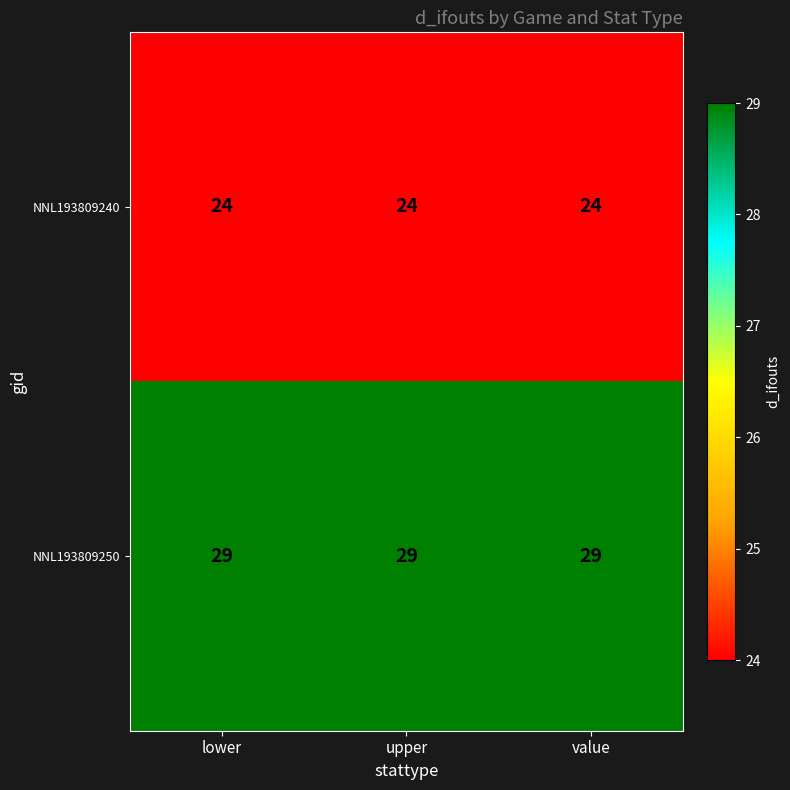

What is the minimum value shown in the chart?

24